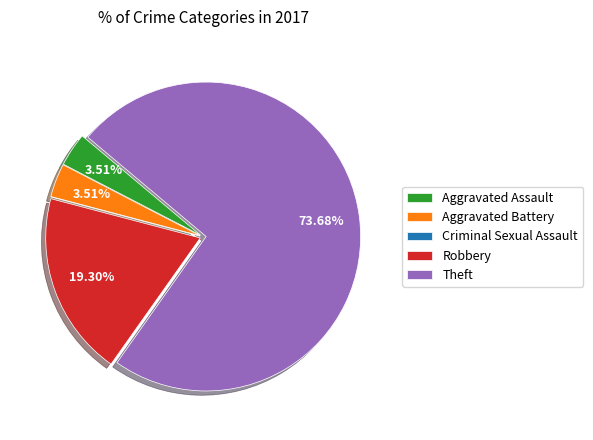

Which slice is the largest?

Theft